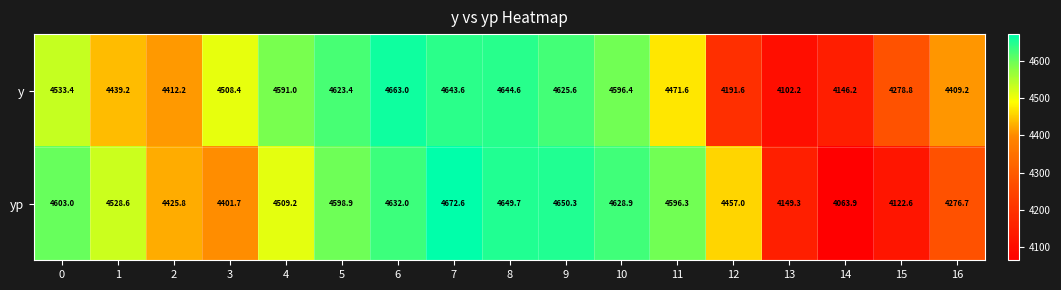

What is the sum of all yp values?

75966.5